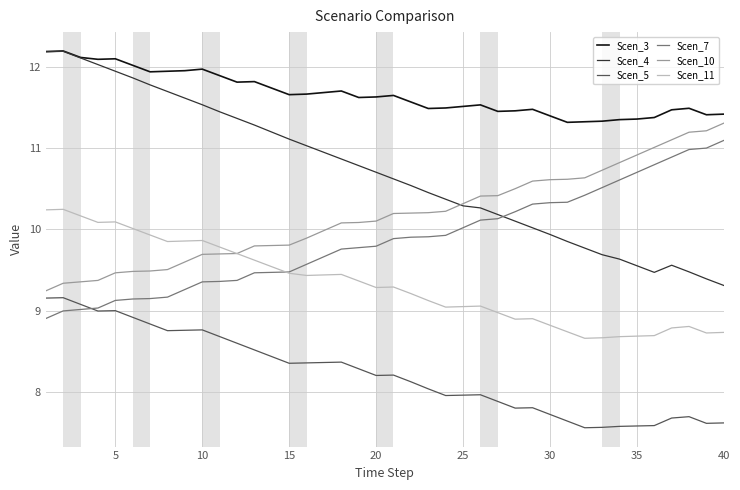

True or false: Scen_3 has more than 1 interior local peaks.

True